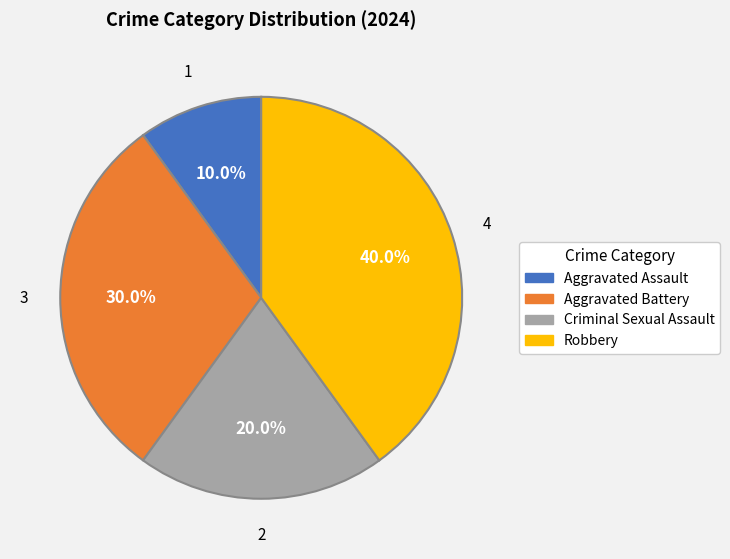

To the nearest percent, what is the combined percentage of Robbery and Criminal Sexual Assault?

60%